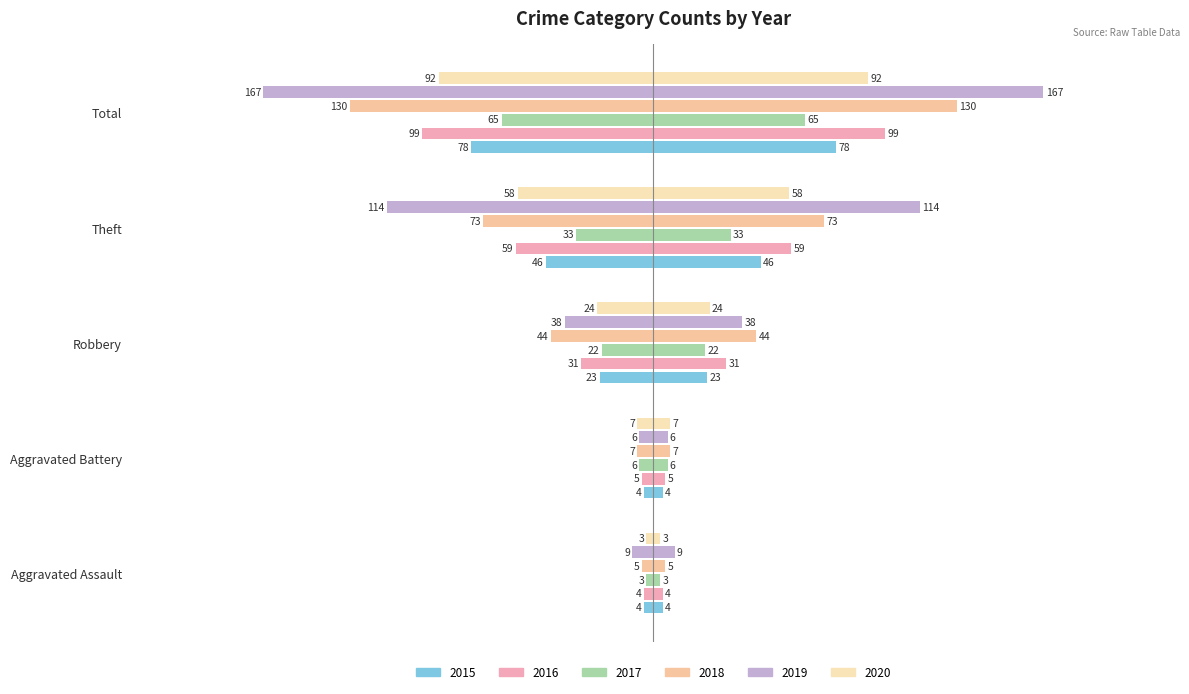

Reading left to right, what are all the values shown in this chart?

2015: Aggravated Assault=-4	Aggravated Battery=-4	Robbery=-23	Theft=-46	Total=-78
2016: Aggravated Assault=-4	Aggravated Battery=-5	Robbery=-31	Theft=-59	Total=-99
2017: Aggravated Assault=-3	Aggravated Battery=-6	Robbery=-22	Theft=-33	Total=-65
2018: Aggravated Assault=-5	Aggravated Battery=-7	Robbery=-44	Theft=-73	Total=-130
2019: Aggravated Assault=-9	Aggravated Battery=-6	Robbery=-38	Theft=-114	Total=-167
2020: Aggravated Assault=-3	Aggravated Battery=-7	Robbery=-24	Theft=-58	Total=-92